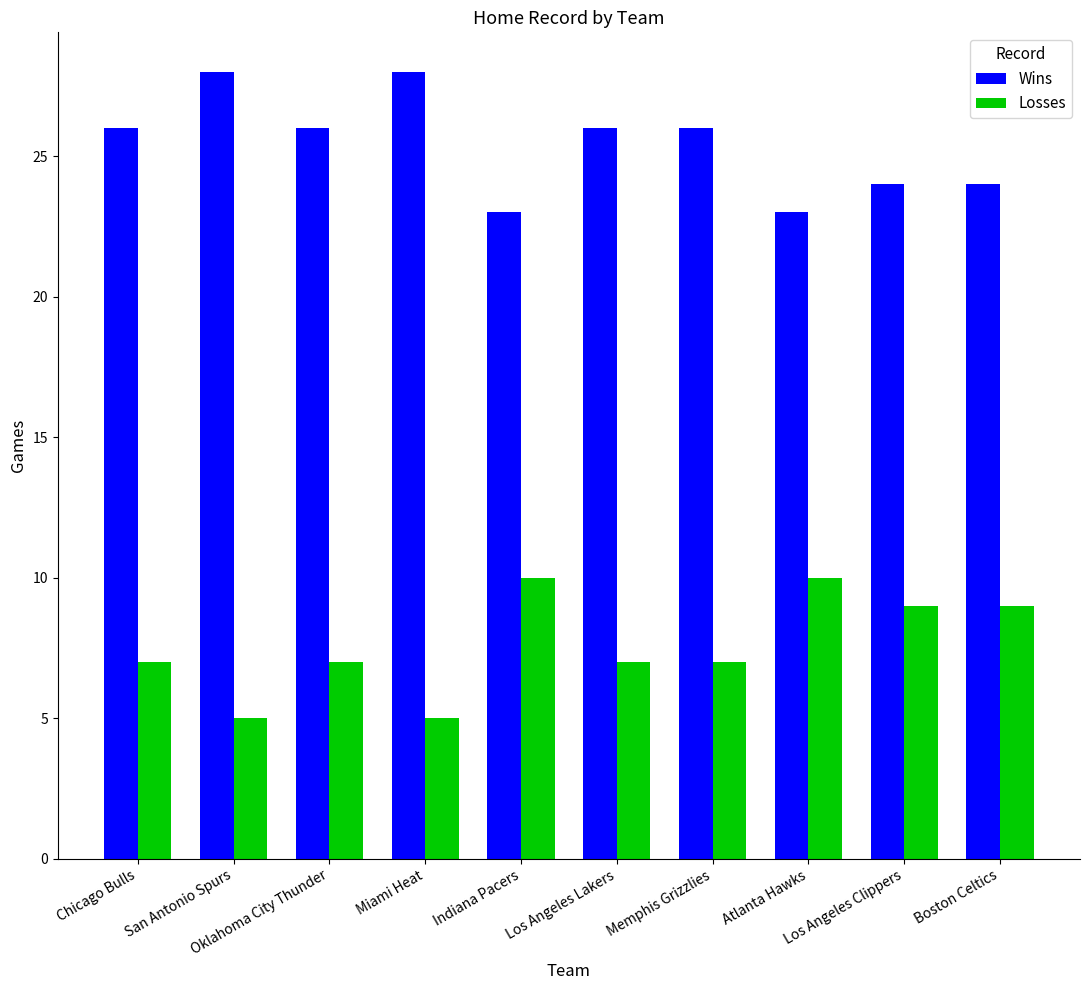

What is the minimum value shown in the chart?

5